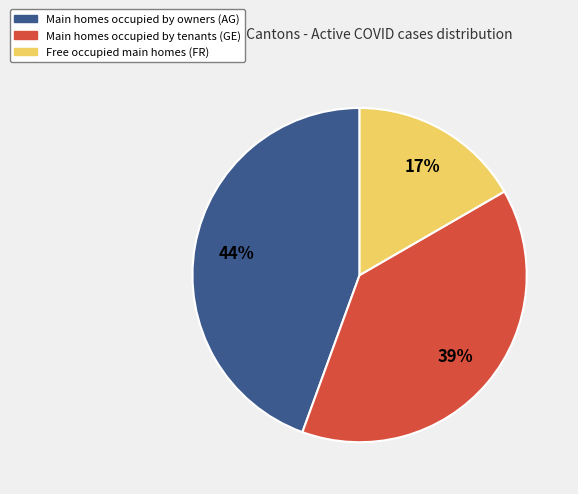

To the nearest percent, what is the average slice percentage?

33%